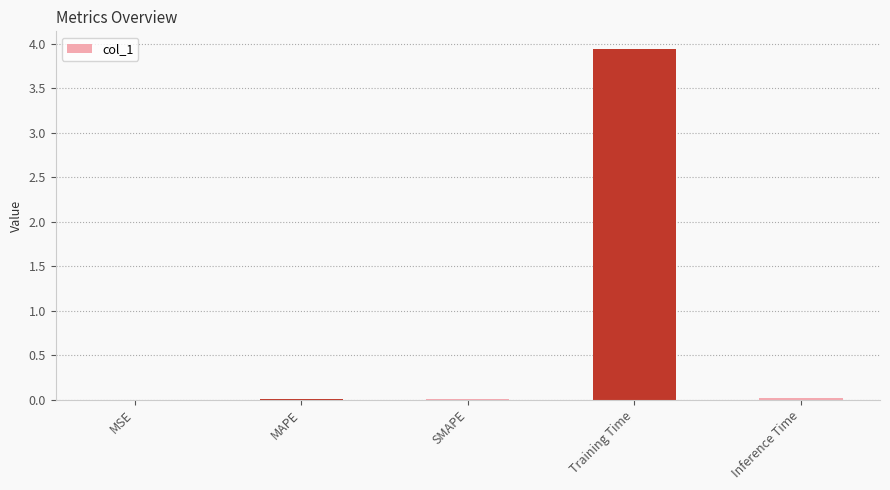

Count the number of data series in this chart.

1